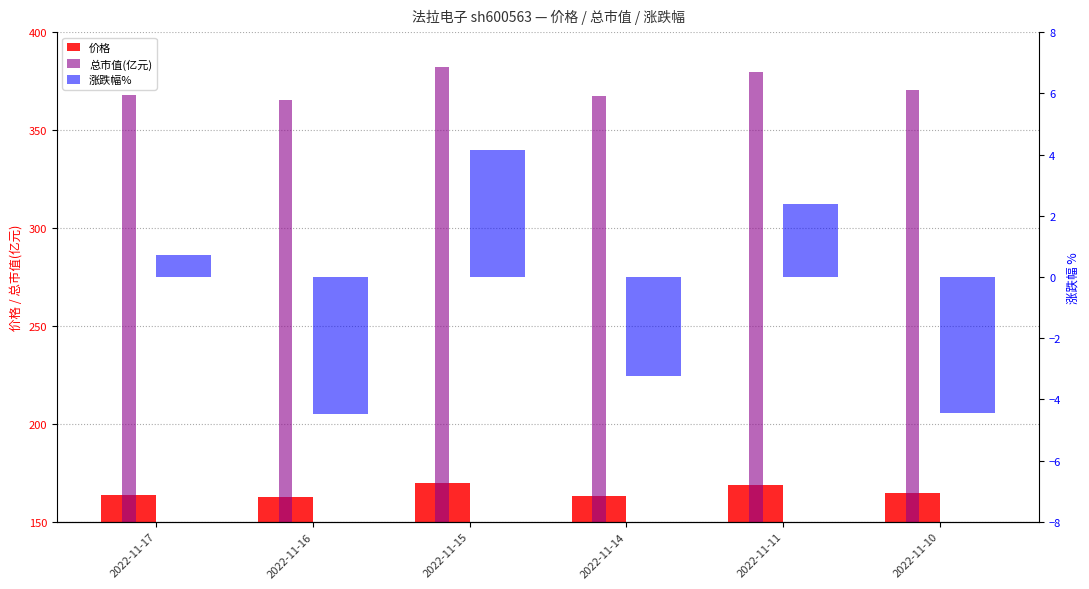

The 价格 series shows 163.6 at 2022-11-17. True or false?

True